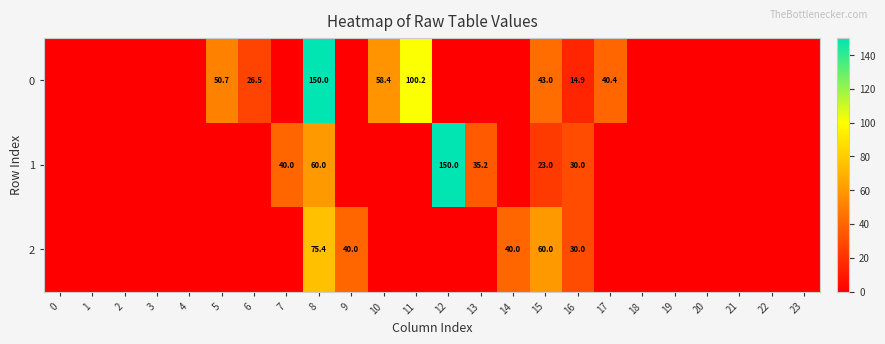

Is it true that 0 equals 40.4 at 17?

True